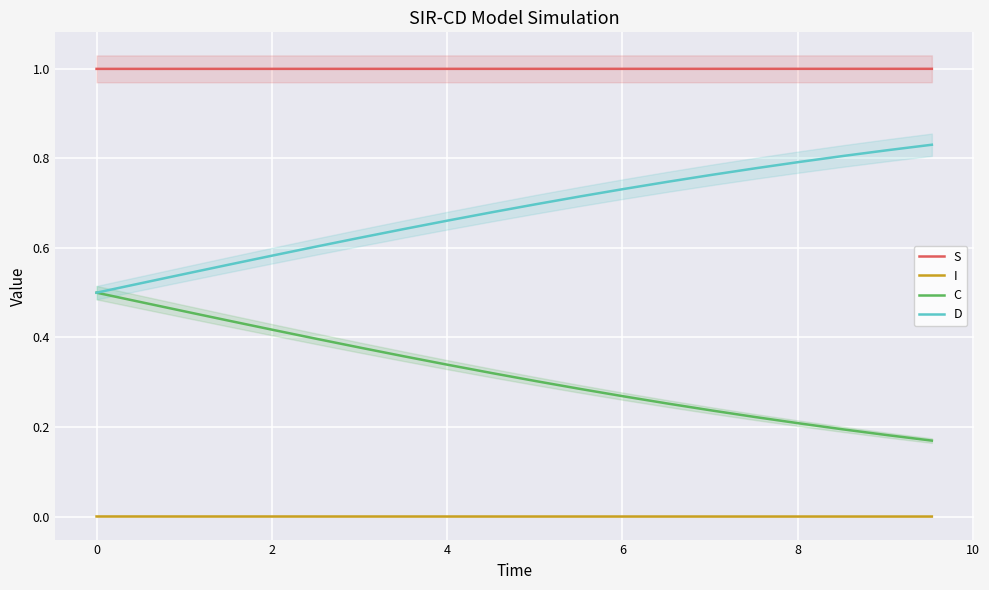

True or false: I and D intersect in this chart.

False